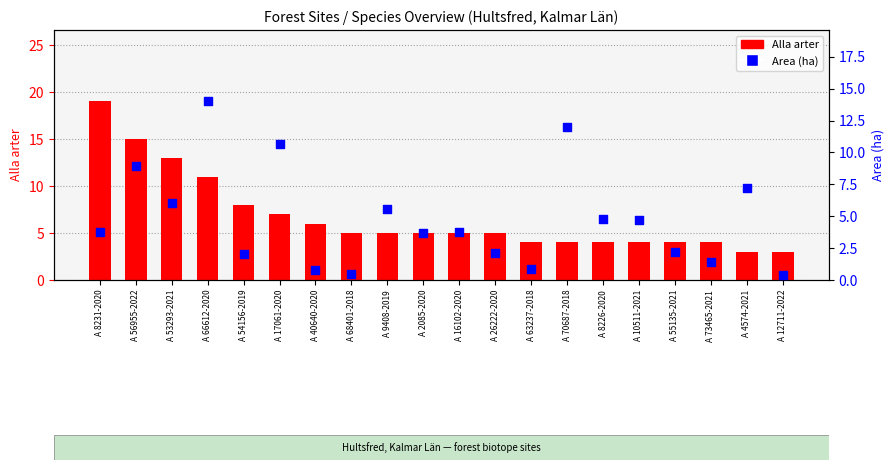

Is the value of Alla arter at A 4574-2021 greater than the value of Area (ha) at A 8231-2020?

No